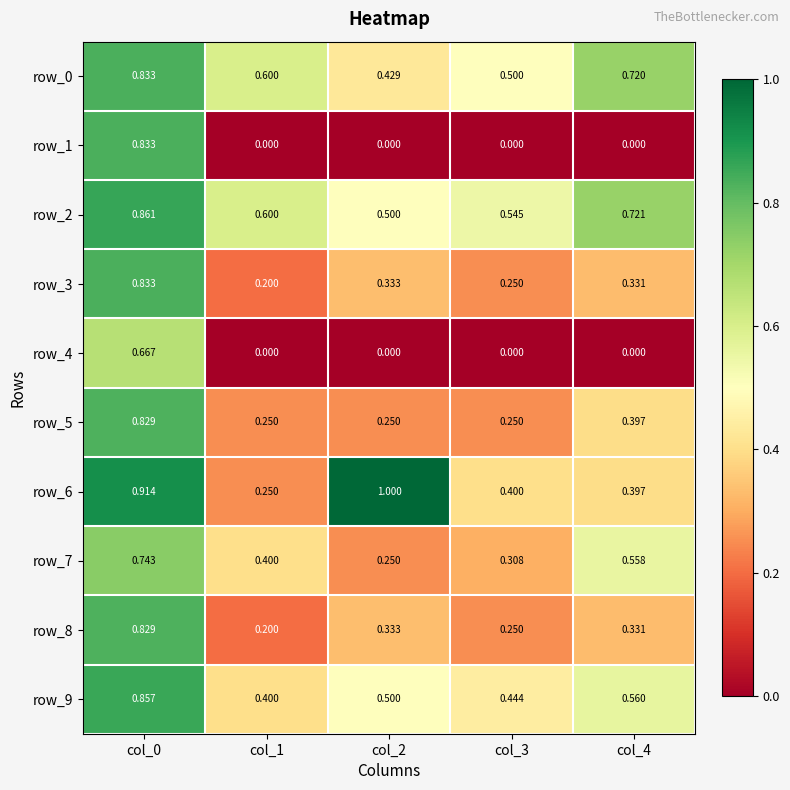

Is the value of row_8 at col_1 greater than the value of row_1 at col_1?

Yes